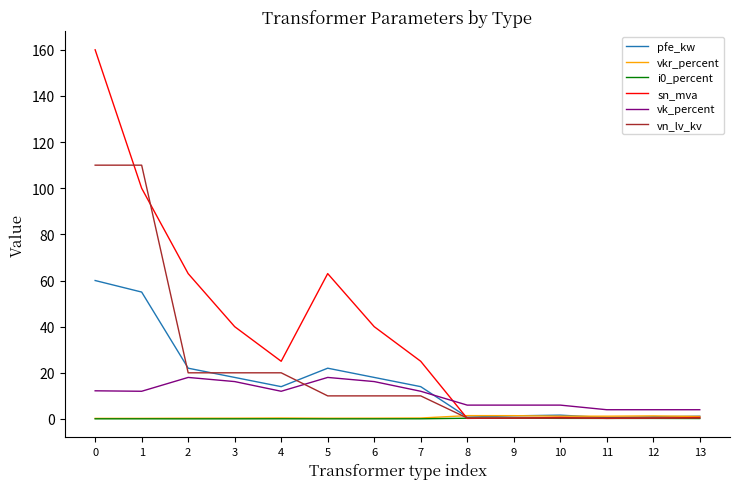

The value of sn_mva at 5 is 96.8. True or false?

False